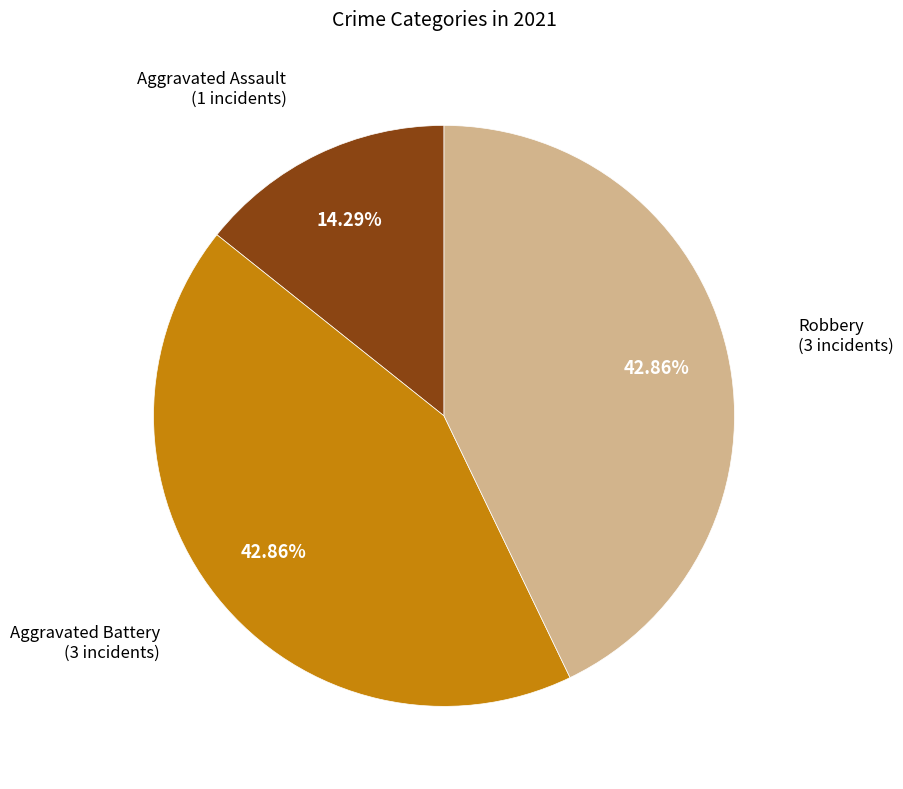

Is there any slice that represents more than half of the pie?

No